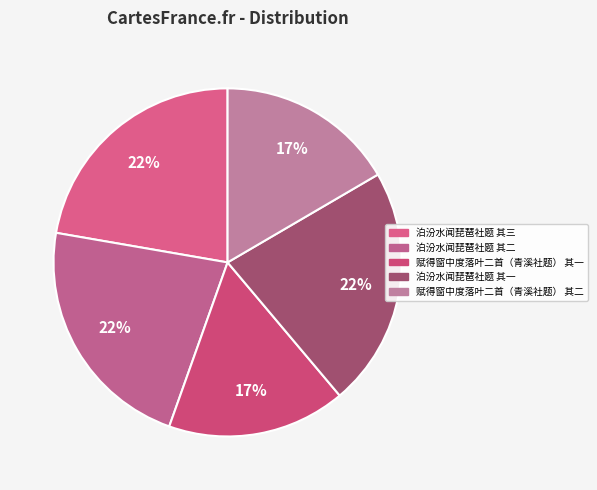

Is 泊汾水闻琵琶社题 其一 the majority of the pie?

No